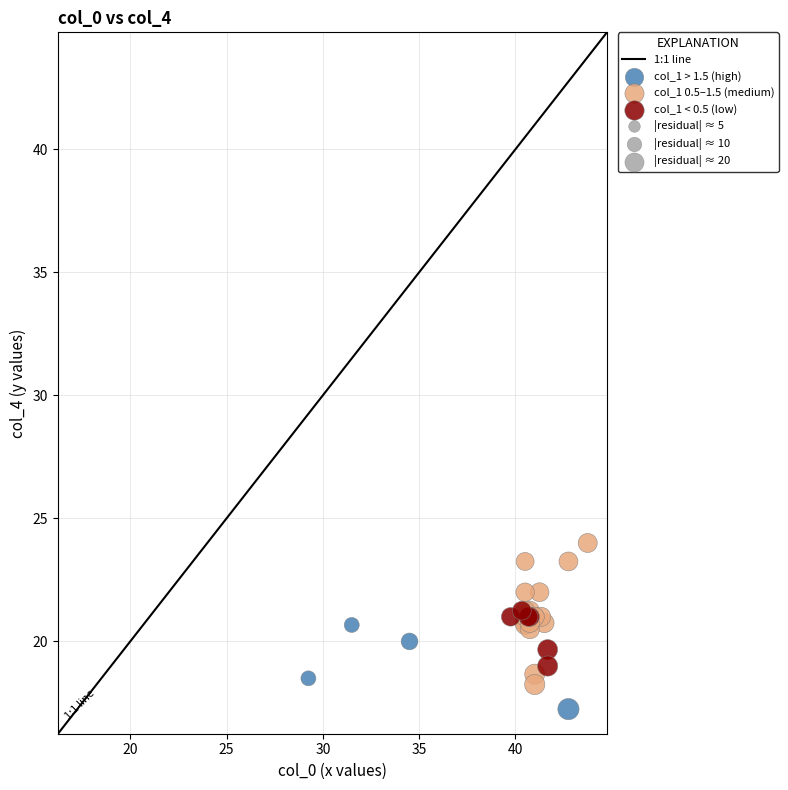

Which series reaches the maximum Y coordinate?

col_1 0.5–1.5 (medium)